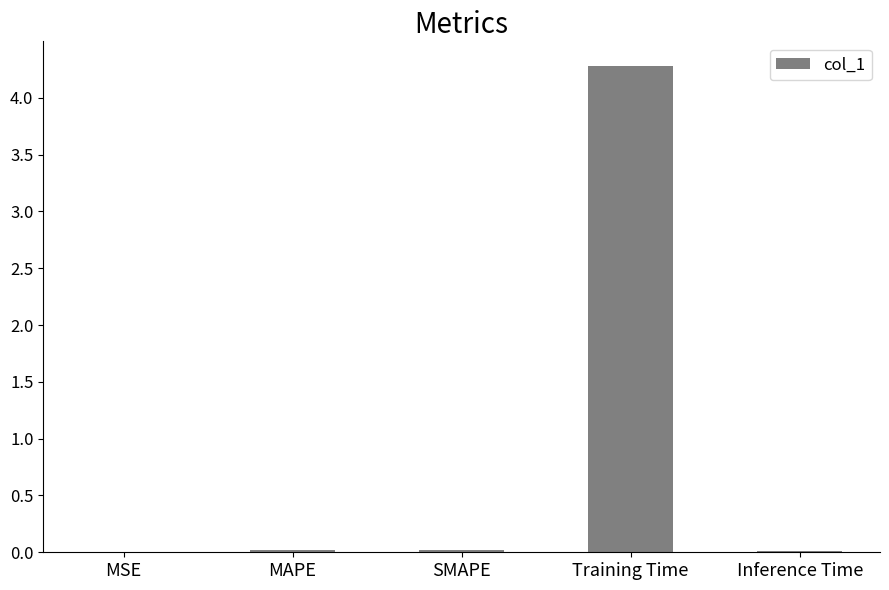

Which category has the highest value across all series?

Training Time